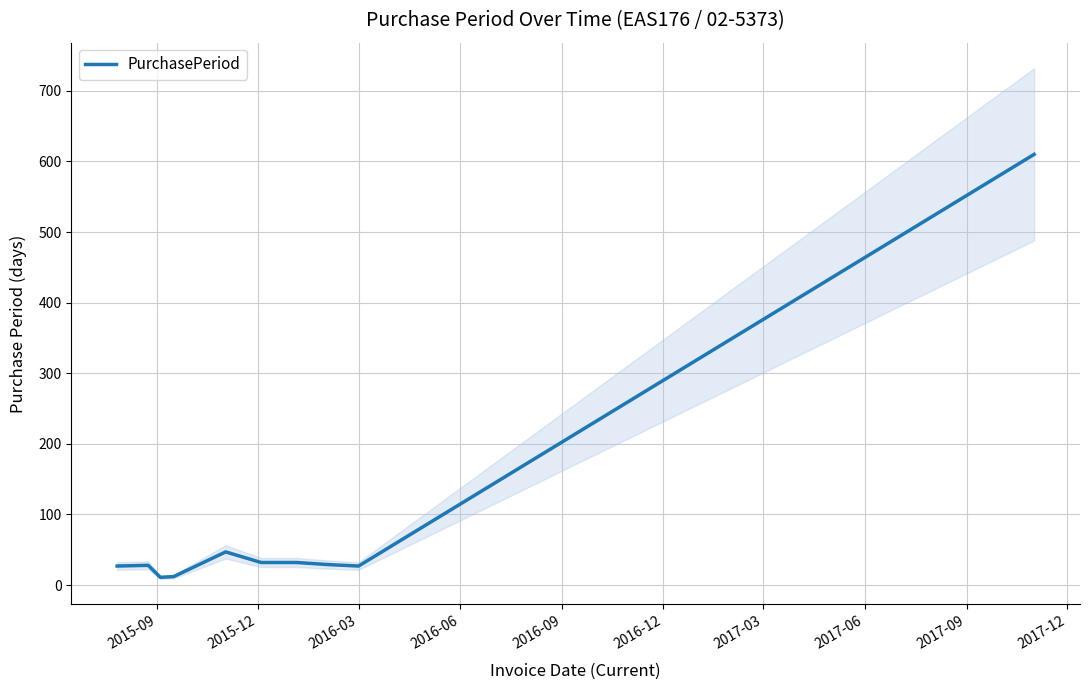

What position from the right is 2016-12?

5